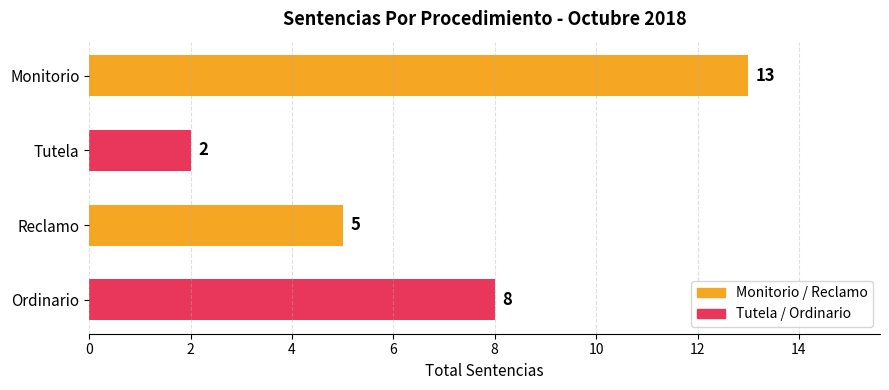

What is the sum of all values?

28